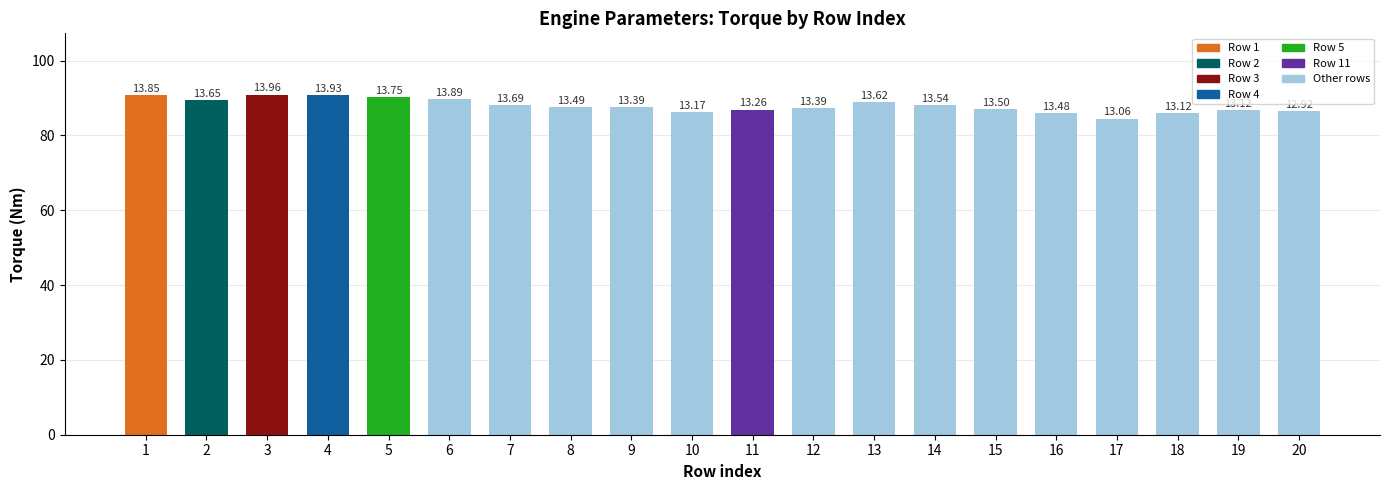

What is the ratio of the value at 17 to the value at 1?

0.9